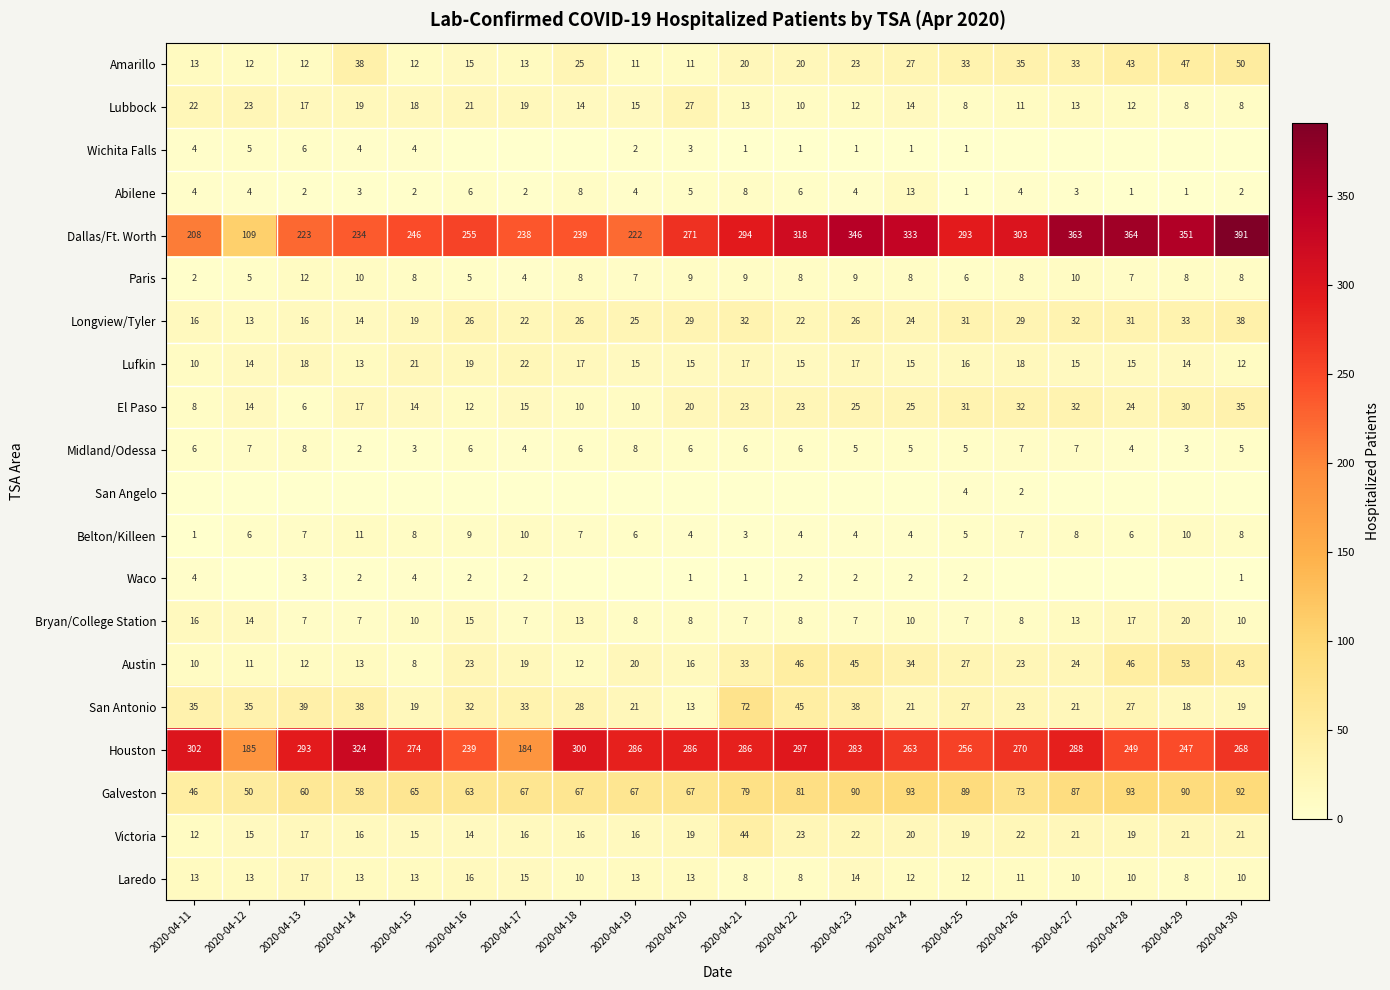

The value of Wichita Falls at 2020-04-22 is 0. True or false?

False